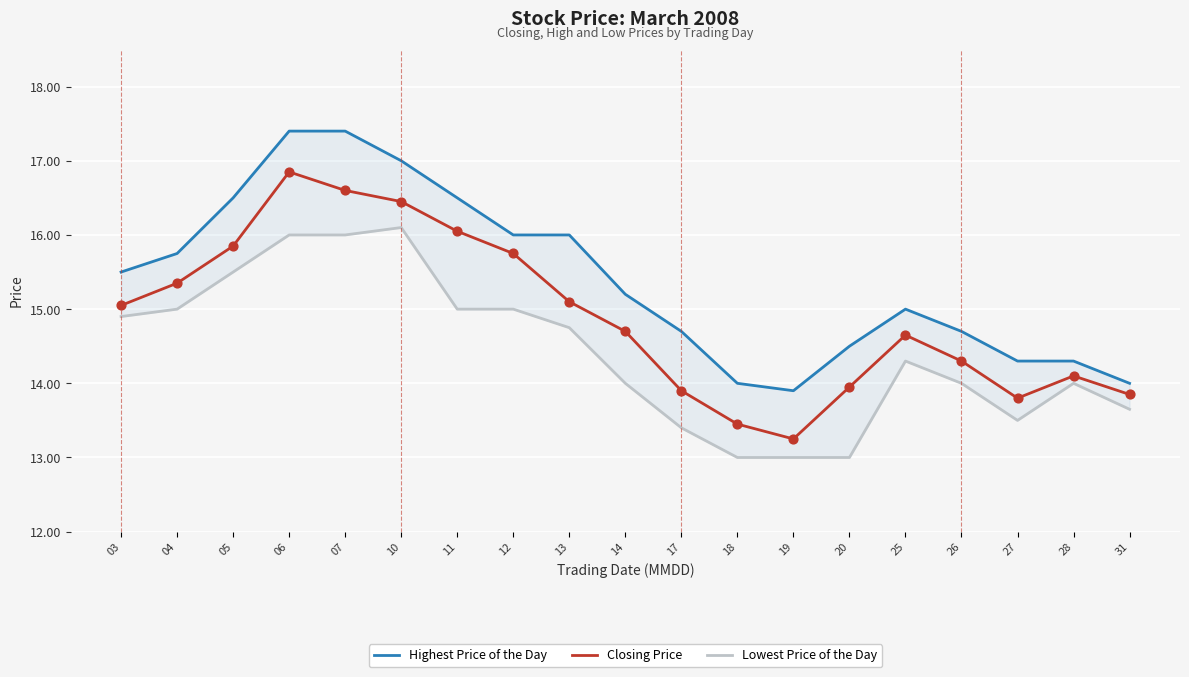

At how many categories does at least one series exceed 16?

5